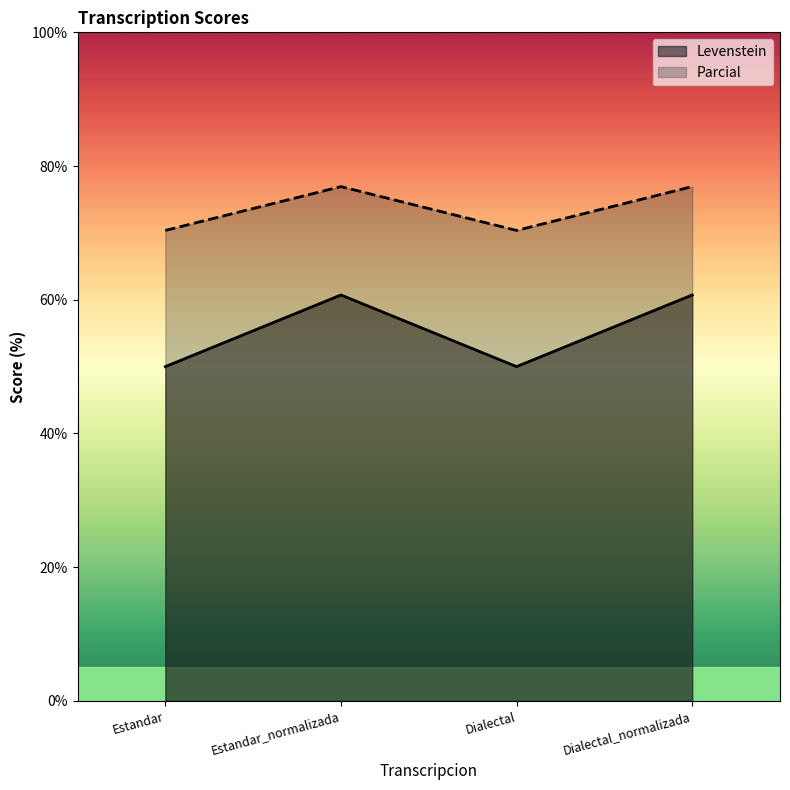

What is the approximate value of Levenstein at Dialectal?

50.0